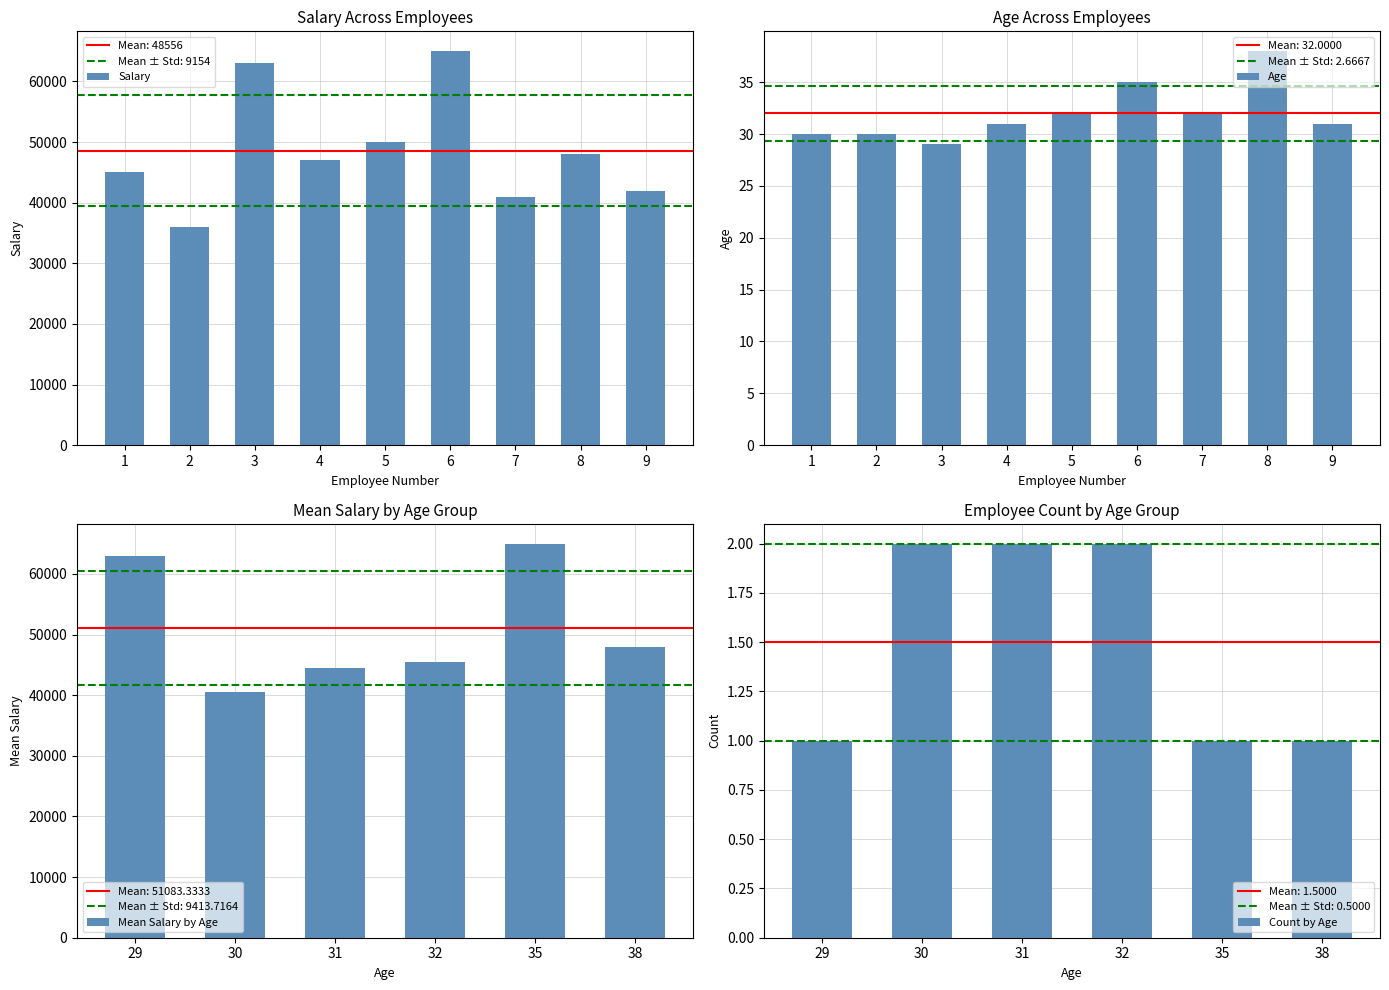

How many data points in Salary are less than 47000?

4